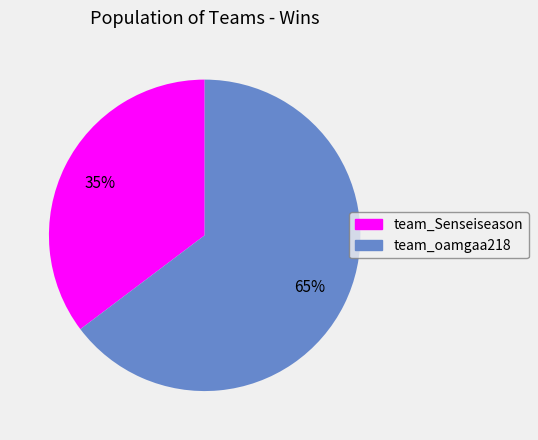

To the nearest percent, what portion does team_oamgaa218 represent?

65%